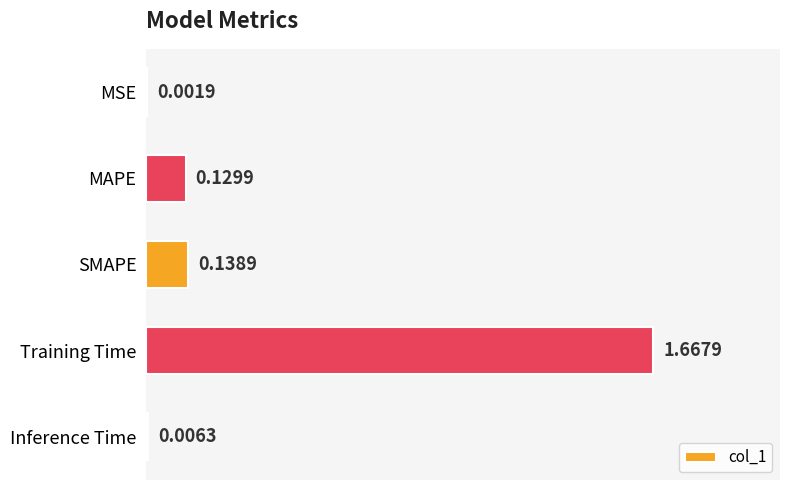

Which has a higher value, Training Time or SMAPE?

Training Time